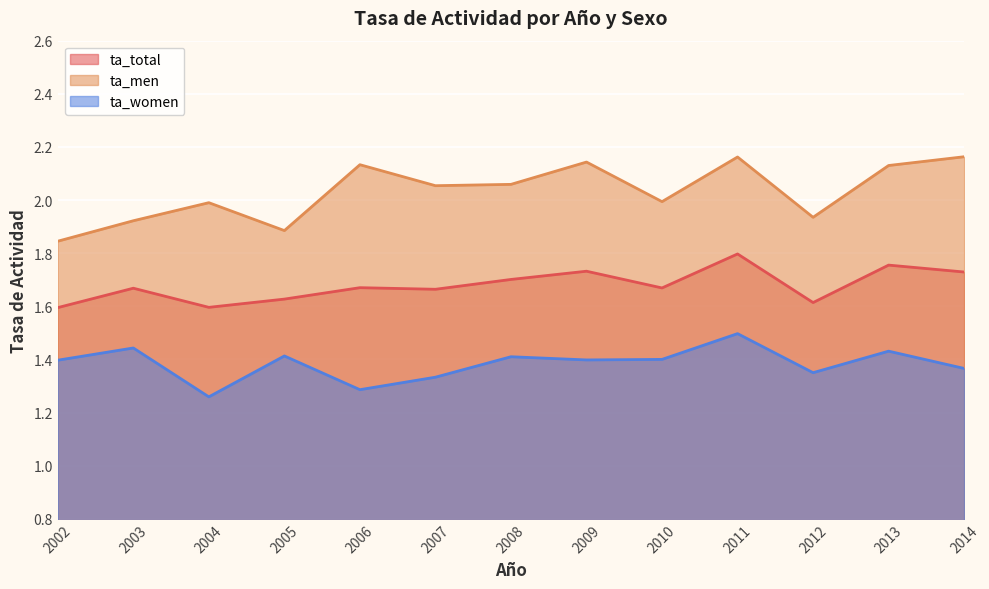

How many data points does each series have?

13